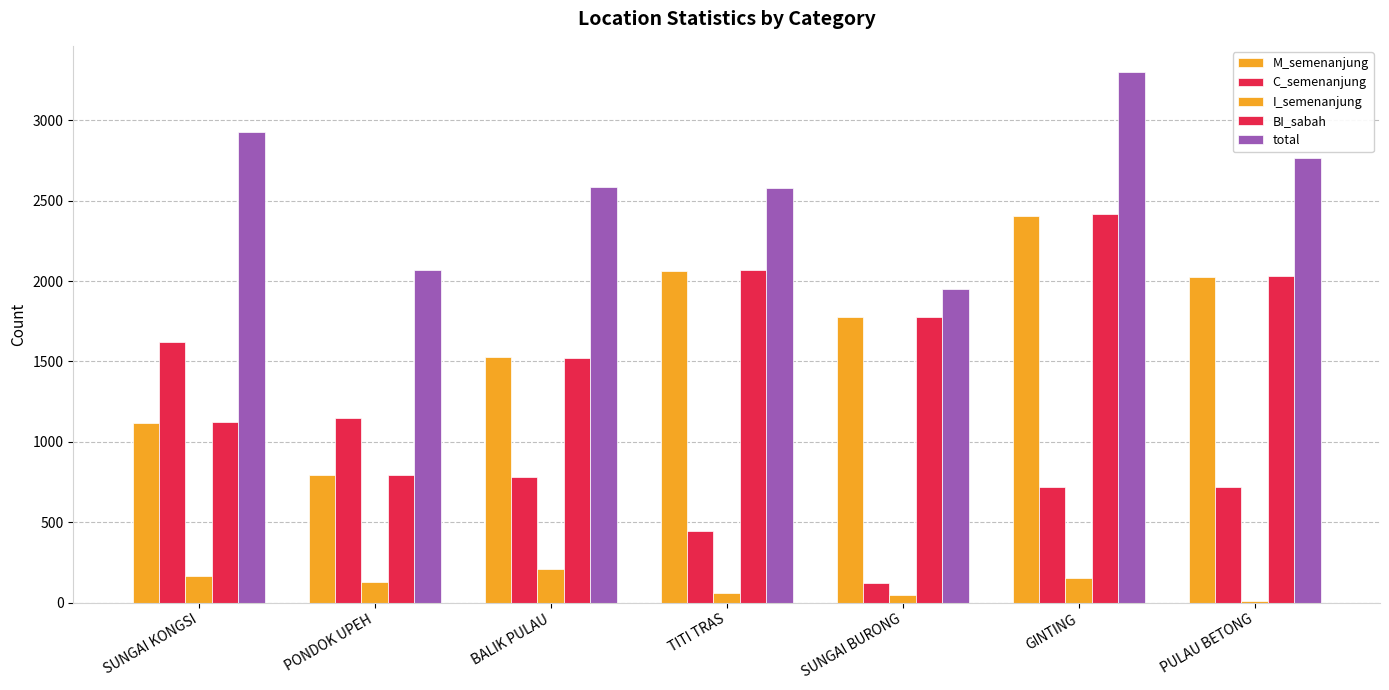

How many groups of bars are there?

7